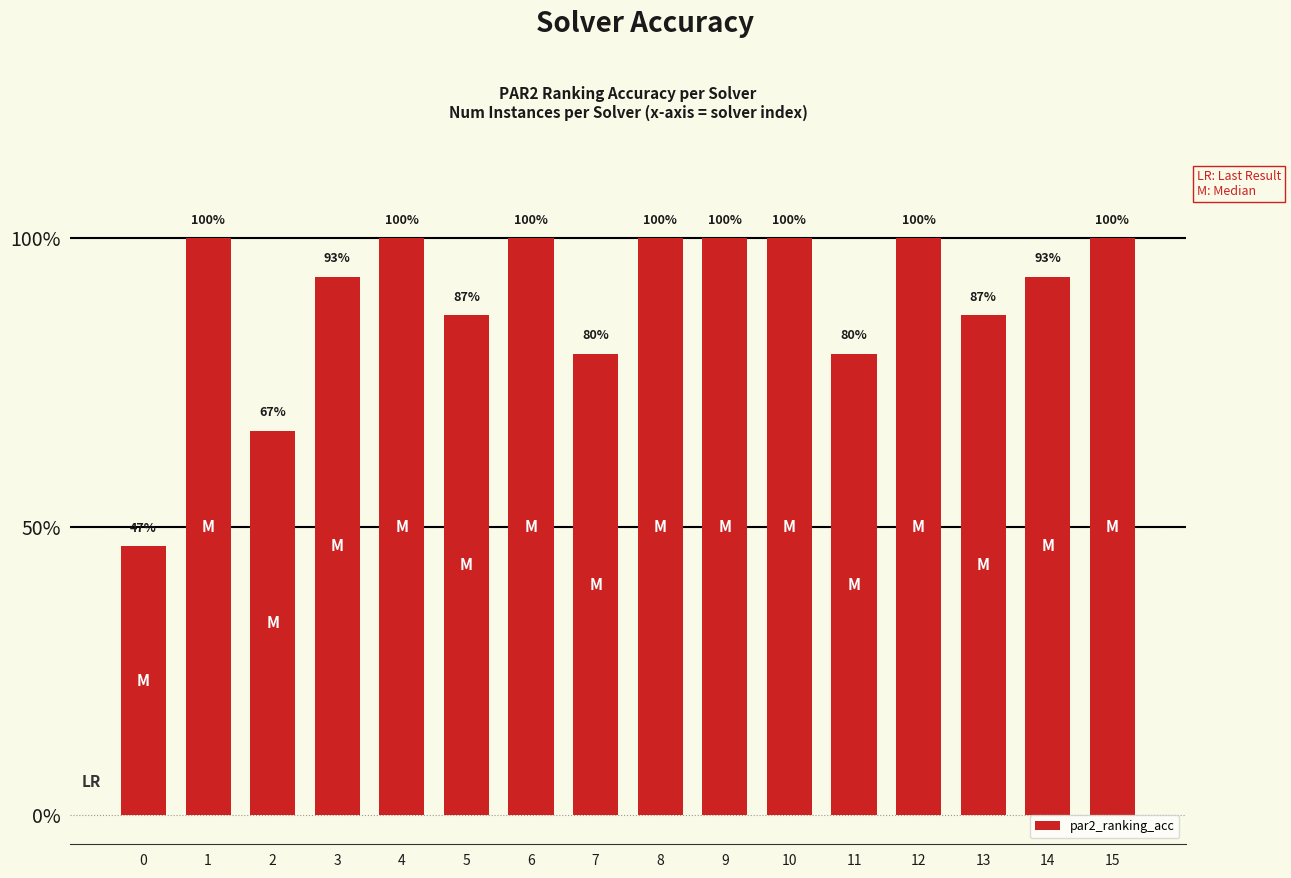

Reading left to right, extract all data points from this chart.

0.5	1.0	0.7	0.9	1.0	0.9	1.0	0.8	1.0	1.0	1.0	0.8	1.0	0.9	0.9	1.0